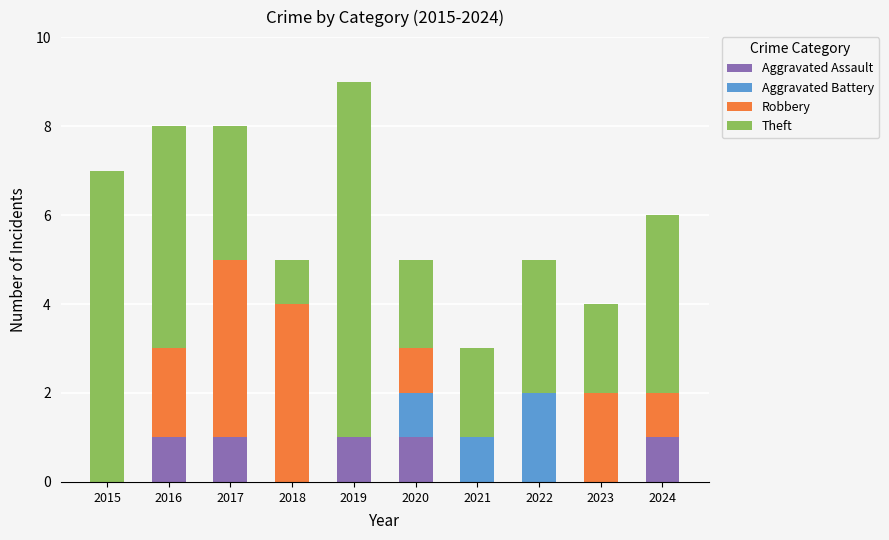

What is the total value across all series at 2016?

8